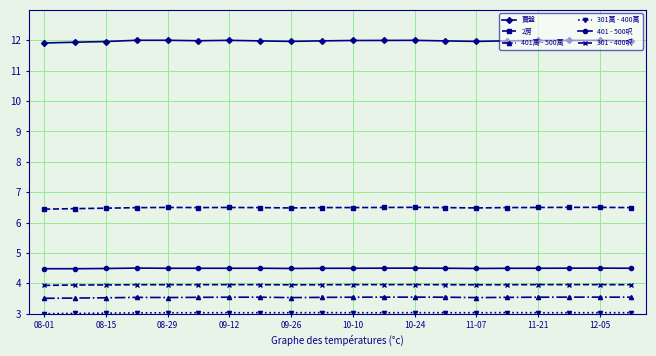

Count the 2房 values in the range 6 to 7.

20